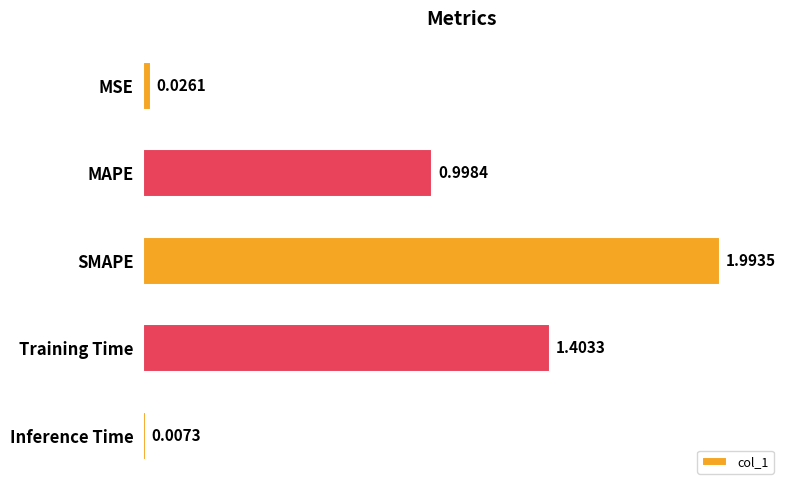

List the labels in order of value, smallest first.

Inference Time, MSE, MAPE, Training Time, SMAPE